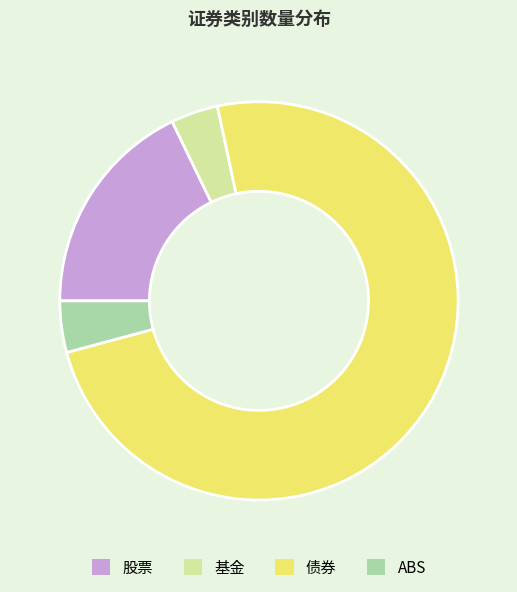

Combined, do 股票 and 基金 account for over 50%?

No